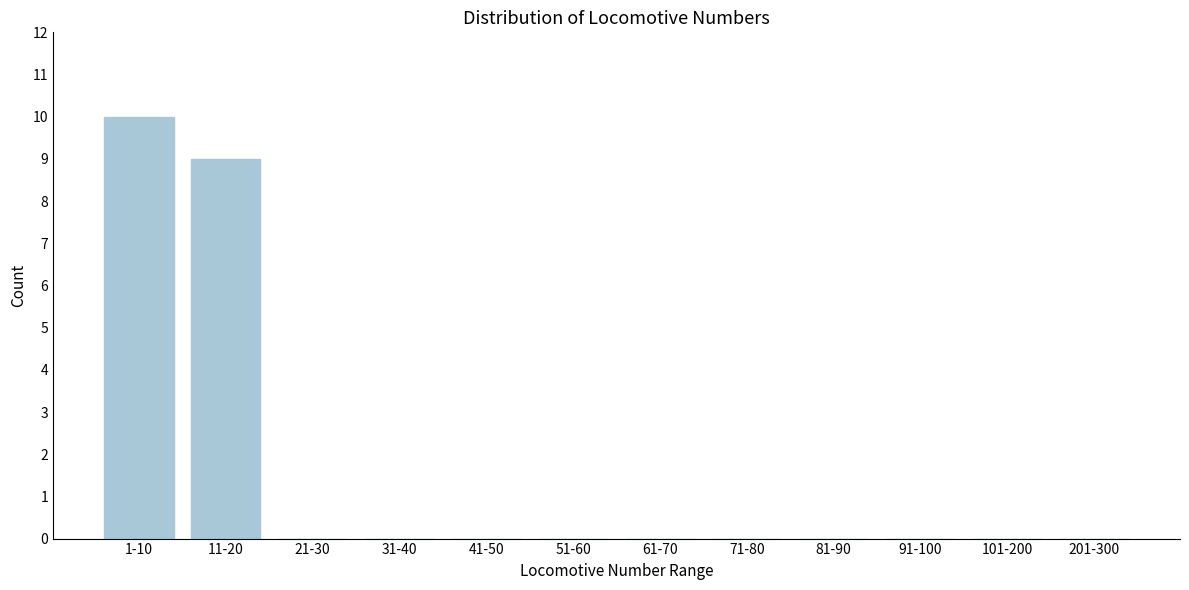

Reading right to left, extract all data points from this chart.

201-300=0	101-200=0	91-100=0	81-90=0	71-80=0	61-70=0	51-60=0	41-50=0	31-40=0	21-30=0	11-20=9	1-10=10